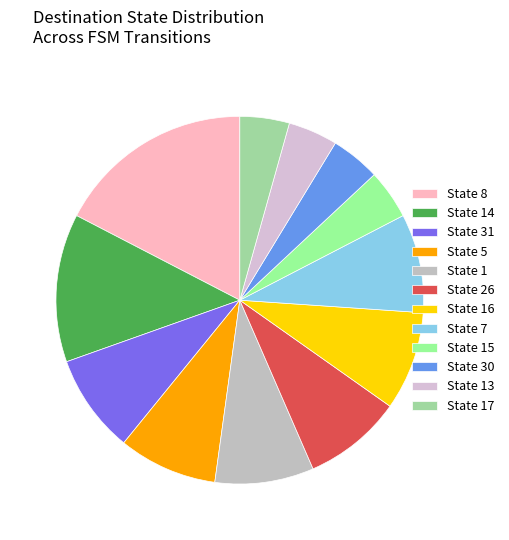

How many segments does this pie chart have?

12